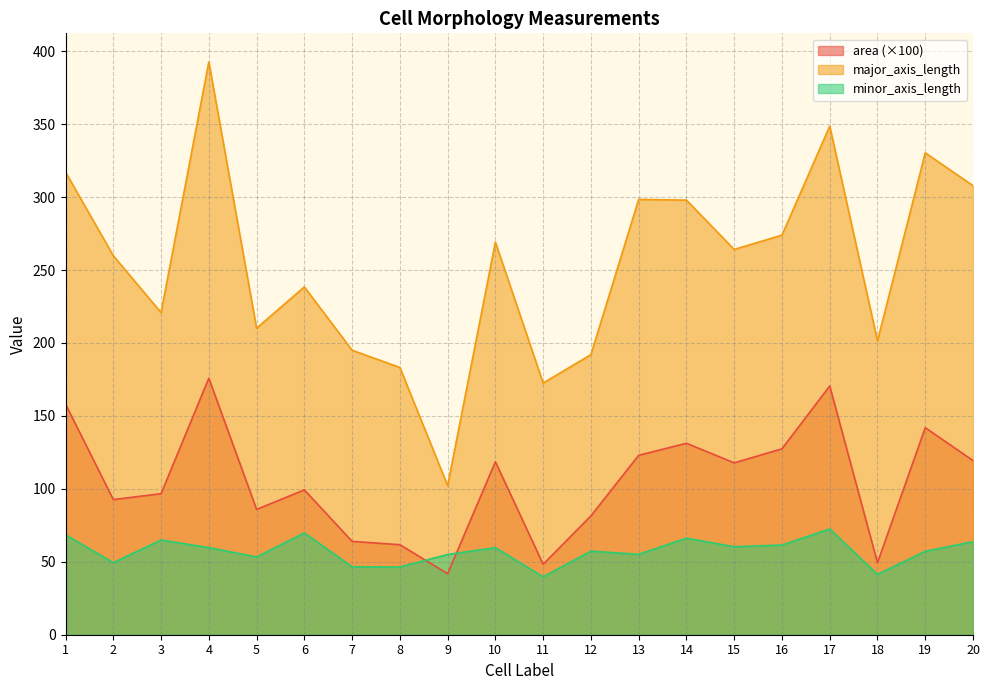

Reading right to left, list all the values displayed in this chart.

area: 20=119.4	19=141.9	18=49.3	17=170.5	16=127.5	15=117.8	14=131.2	13=123.0	12=81.5	11=48.3	10=118.5	9=41.8	8=61.7	7=64.0	6=99.3	5=85.9	4=175.9	3=96.7	2=92.6	1=158.1
major_axis_length: 20=307.8	19=330.3	18=201.4	17=348.6	16=273.9	15=264.1	14=297.9	13=298.4	12=192.0	11=172.5	10=269.1	9=102.2	8=183.2	7=195.0	6=238.4	5=210.1	4=392.6	3=220.8	2=259.8	1=317.1
minor_axis_length: 20=63.8	19=57.2	18=41.4	17=72.5	16=61.5	15=60.3	14=66.2	13=55.1	12=57.3	11=39.7	10=59.7	9=55.0	8=46.4	7=46.6	6=69.8	5=53.3	4=59.7	3=64.9	2=49.4	1=68.5